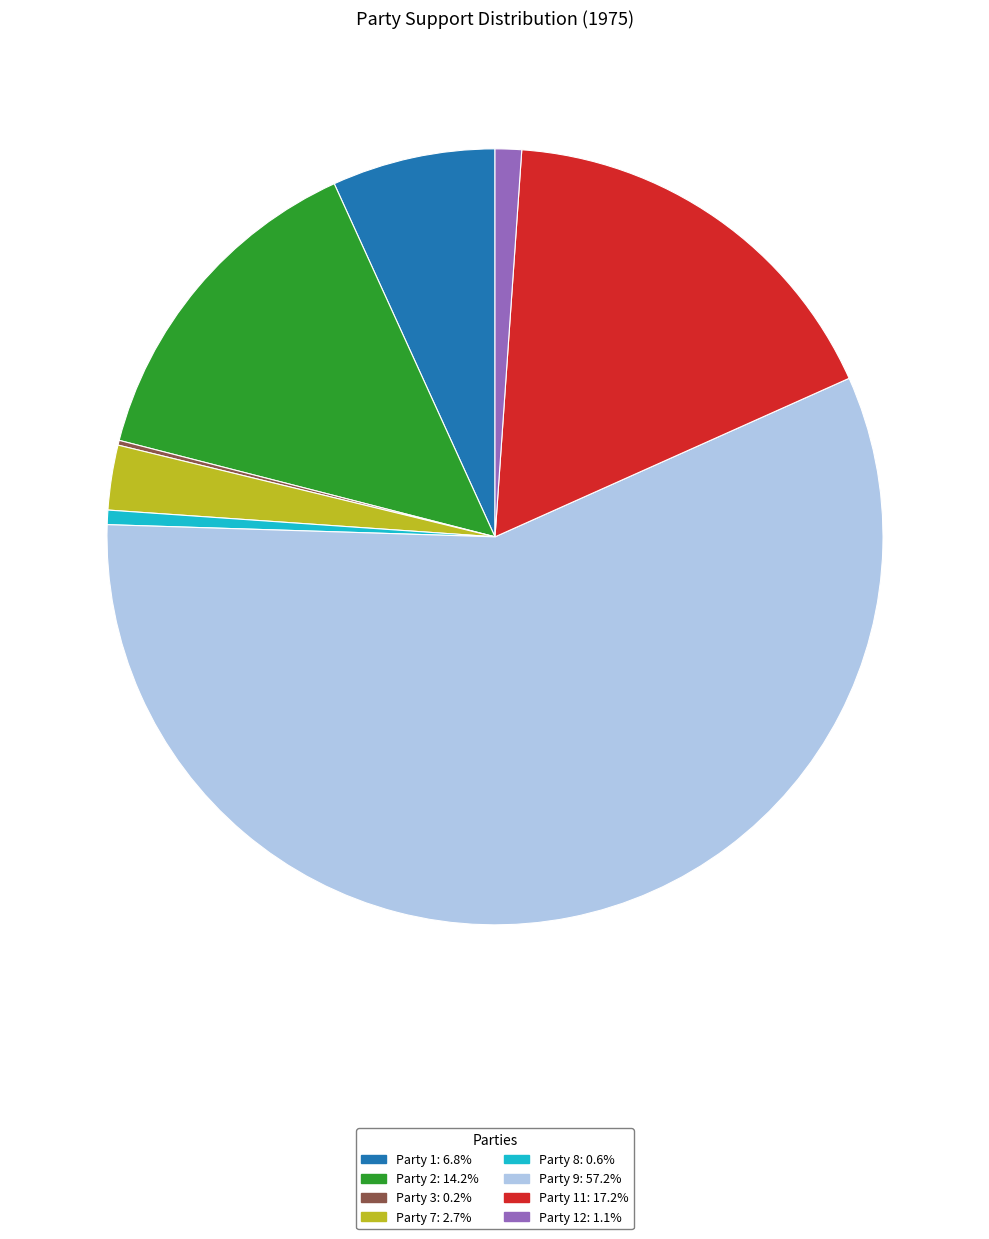

Is there any slice that represents more than half of the pie?

Yes